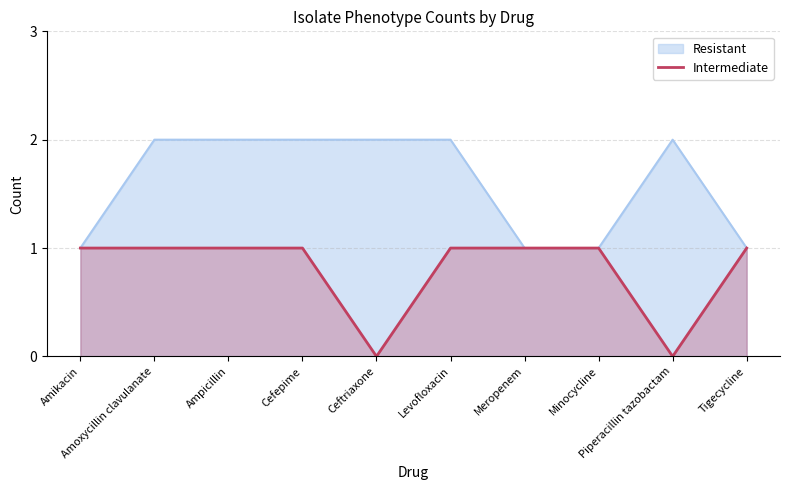

Rank the series by their average value, from lowest to highest.

Intermediate, Resistant